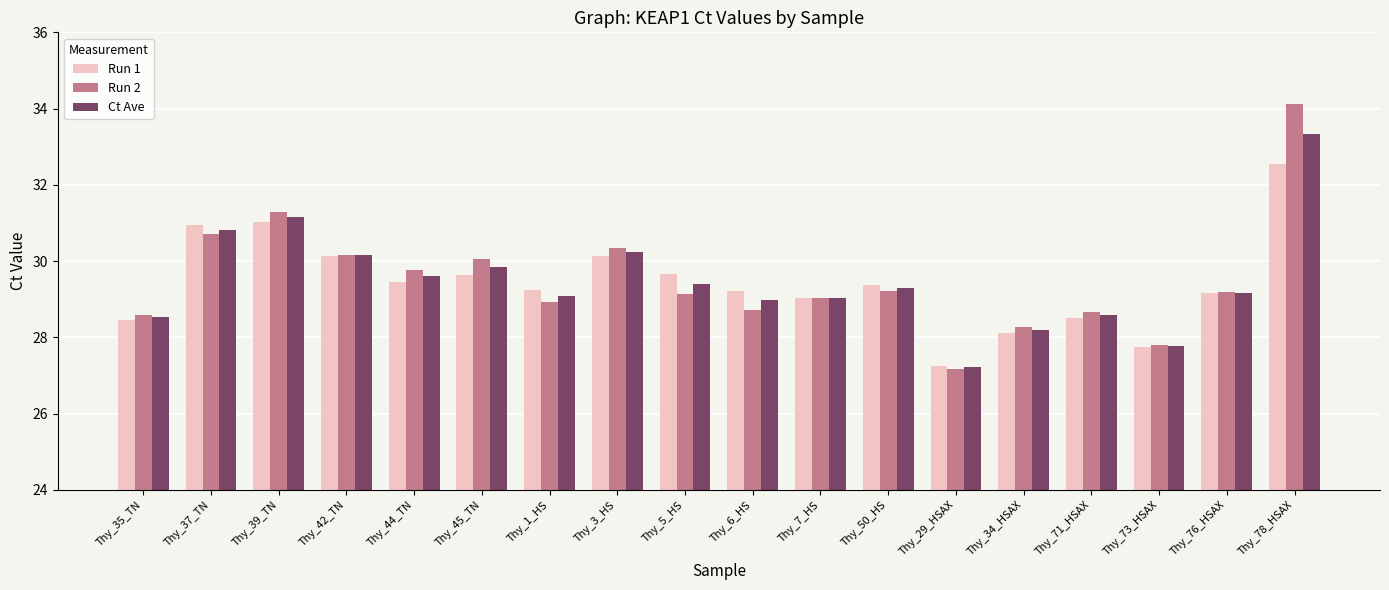

What is the difference between the maximum and minimum values in the Run 2 series?

6.9